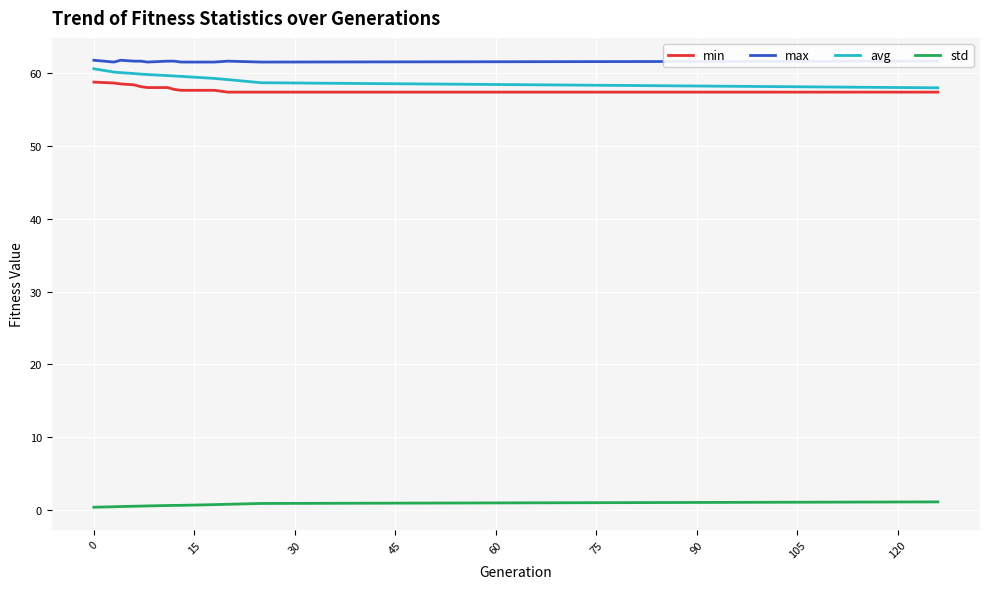

How many series are shown in this chart?

4